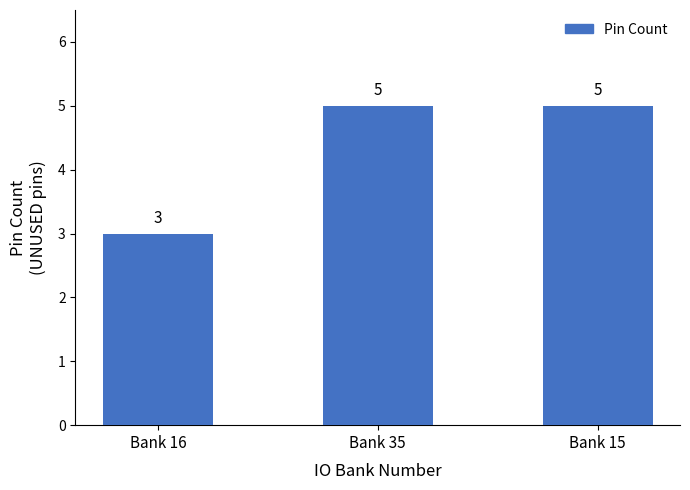

Reading left to right, what are all the values shown in this chart?

Bank 16=3	Bank 35=5	Bank 15=5